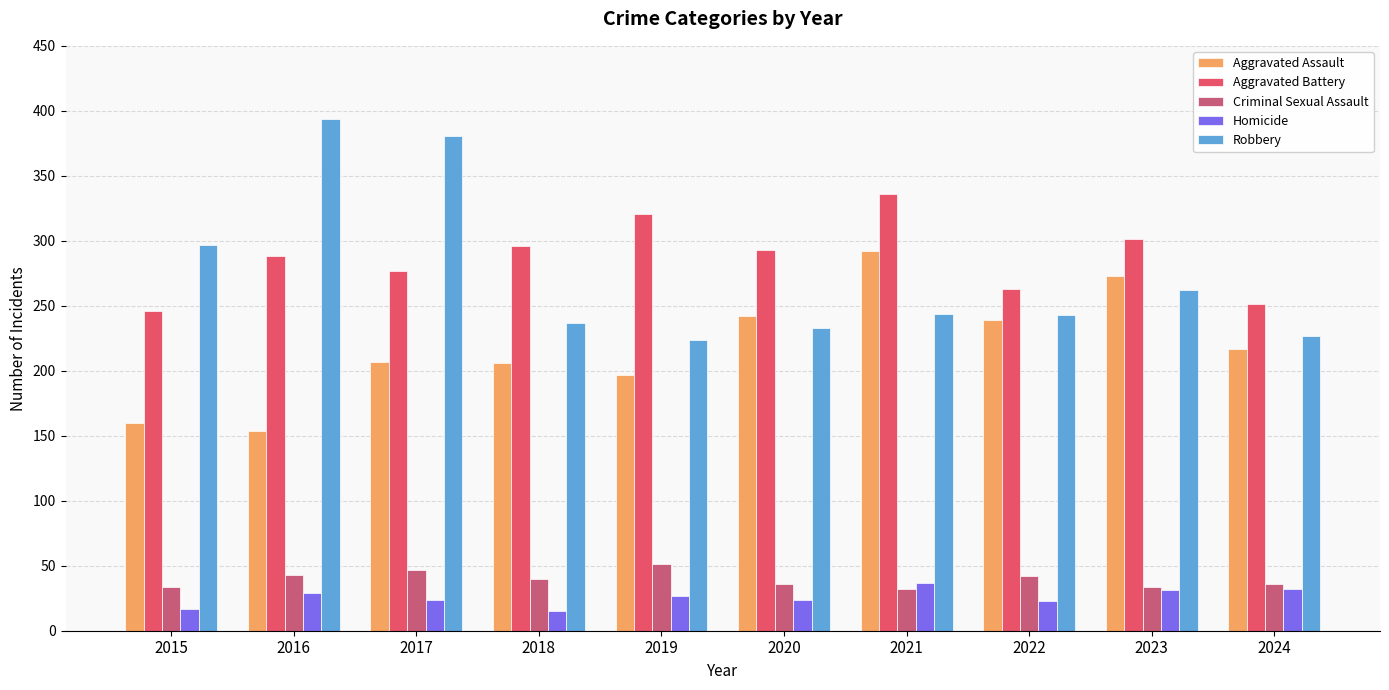

Where is Homicide nearest to the value 26?

2019